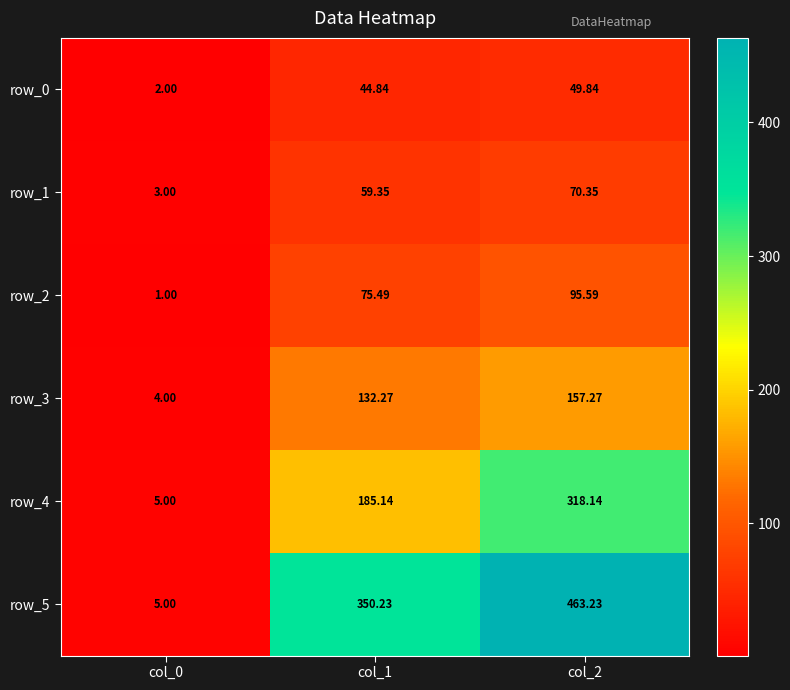

Which label corresponds to the largest value in the chart?

col_2